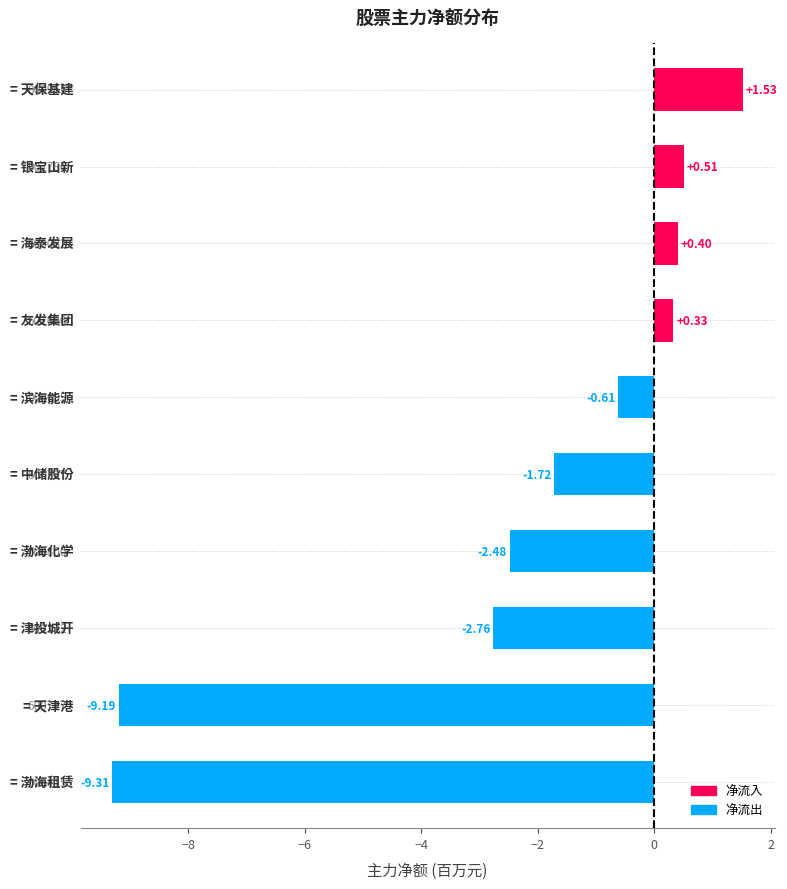

What is the sum of all values?

-23.3